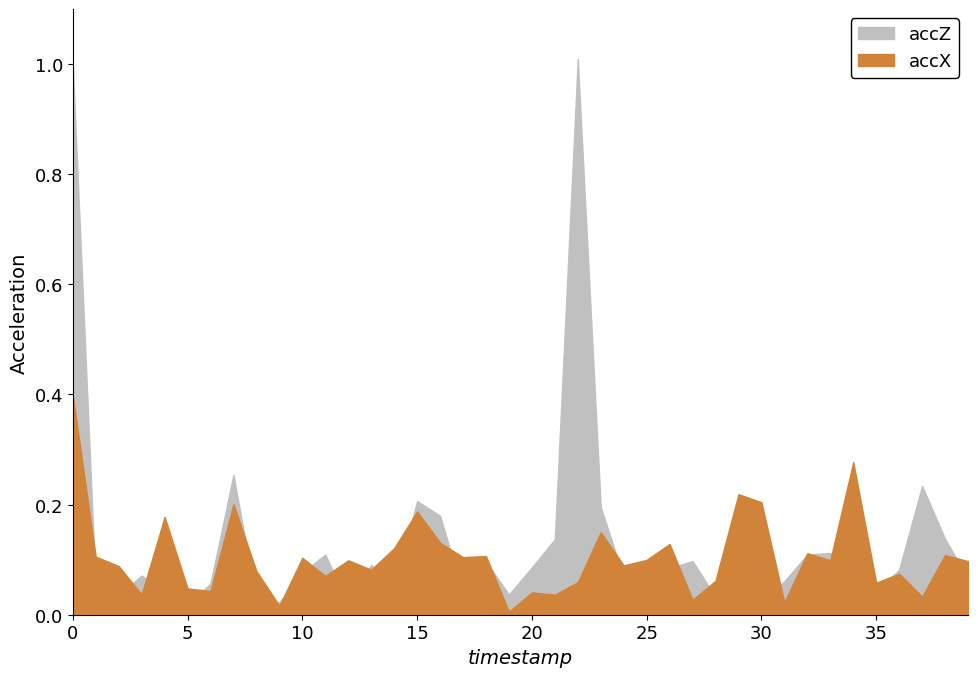

At which label is accZ closest to 0?

5